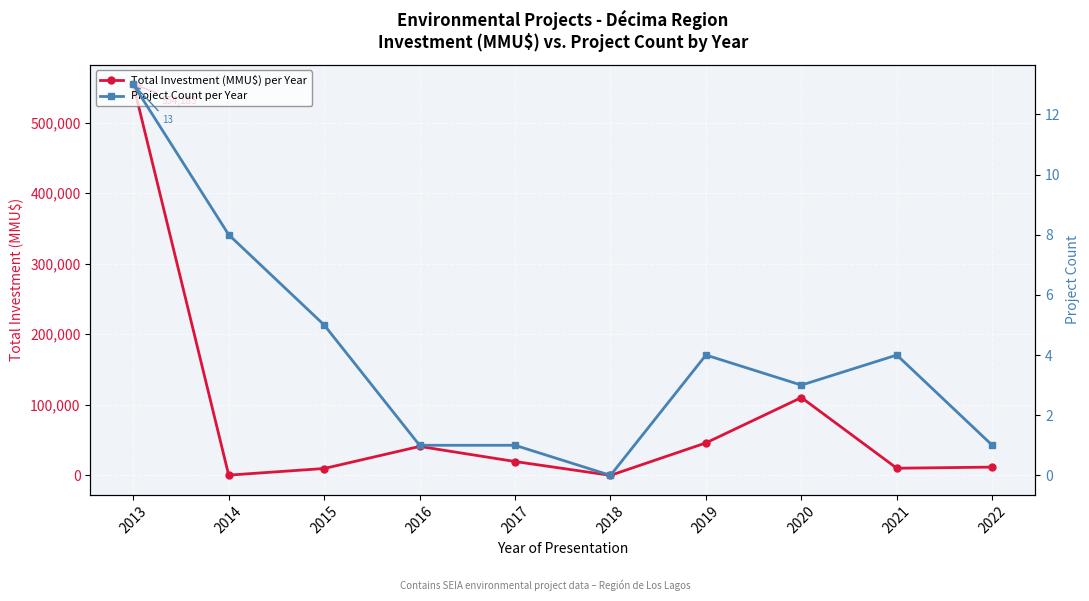

At which label does Project Count per Year reach its minimum?

2018